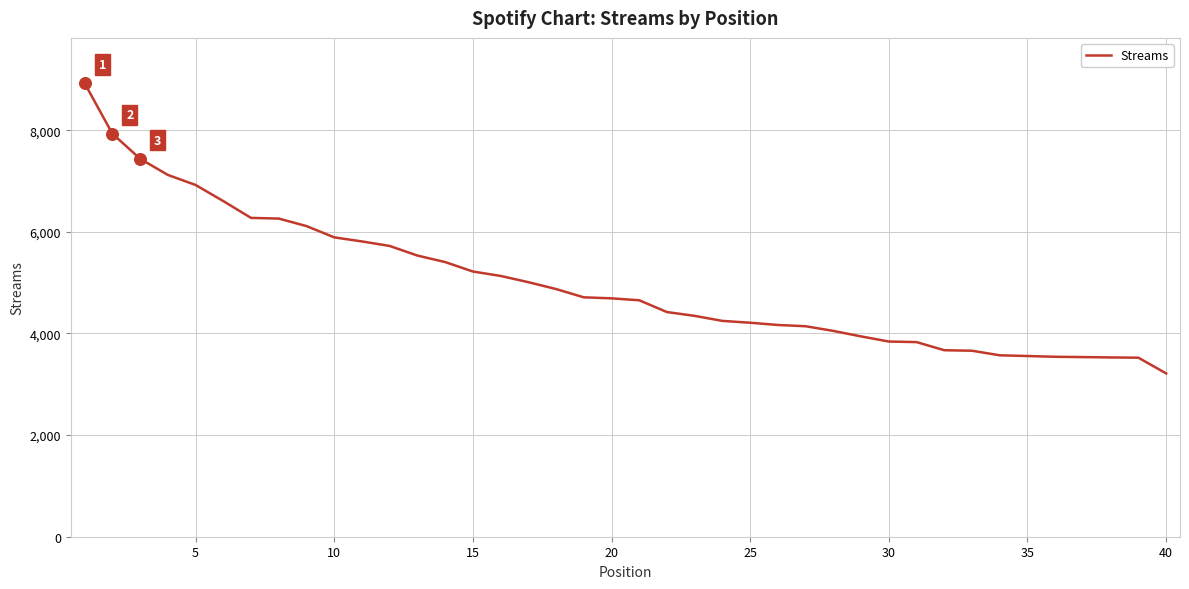

What is the difference between the maximum and minimum values?

5710